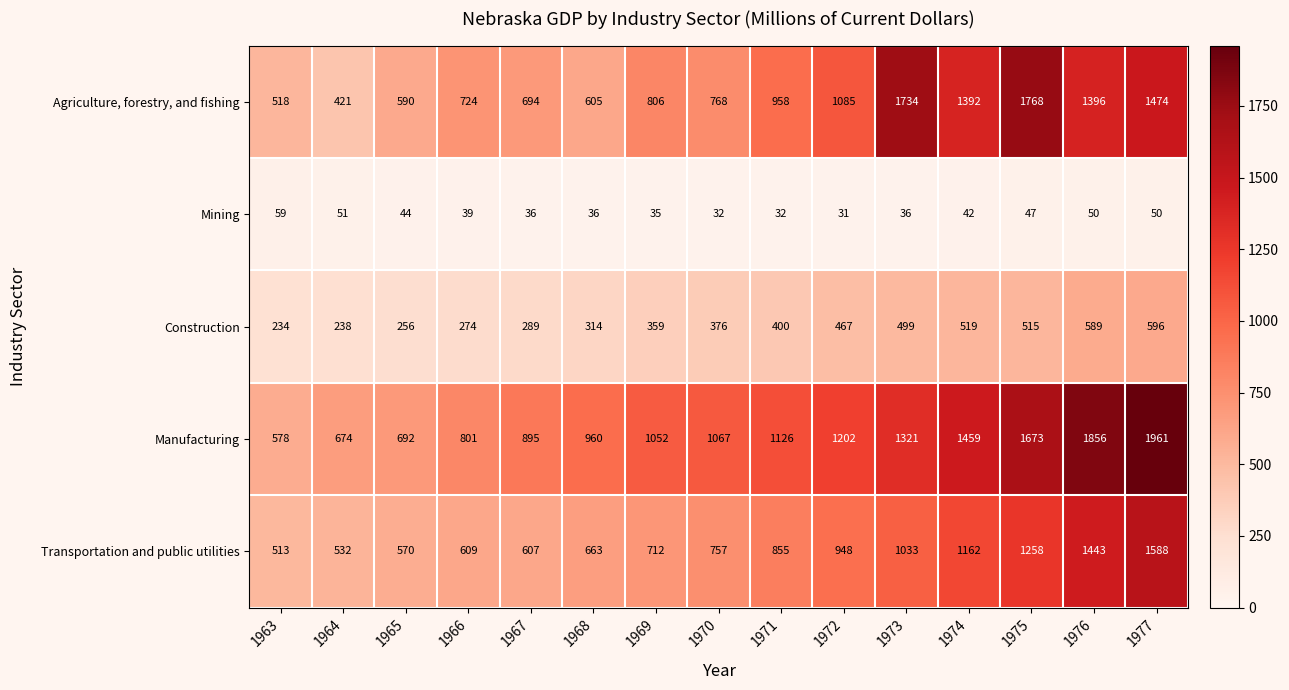

At which label is Agriculture, forestry, and fishing closest to 1094?

1972